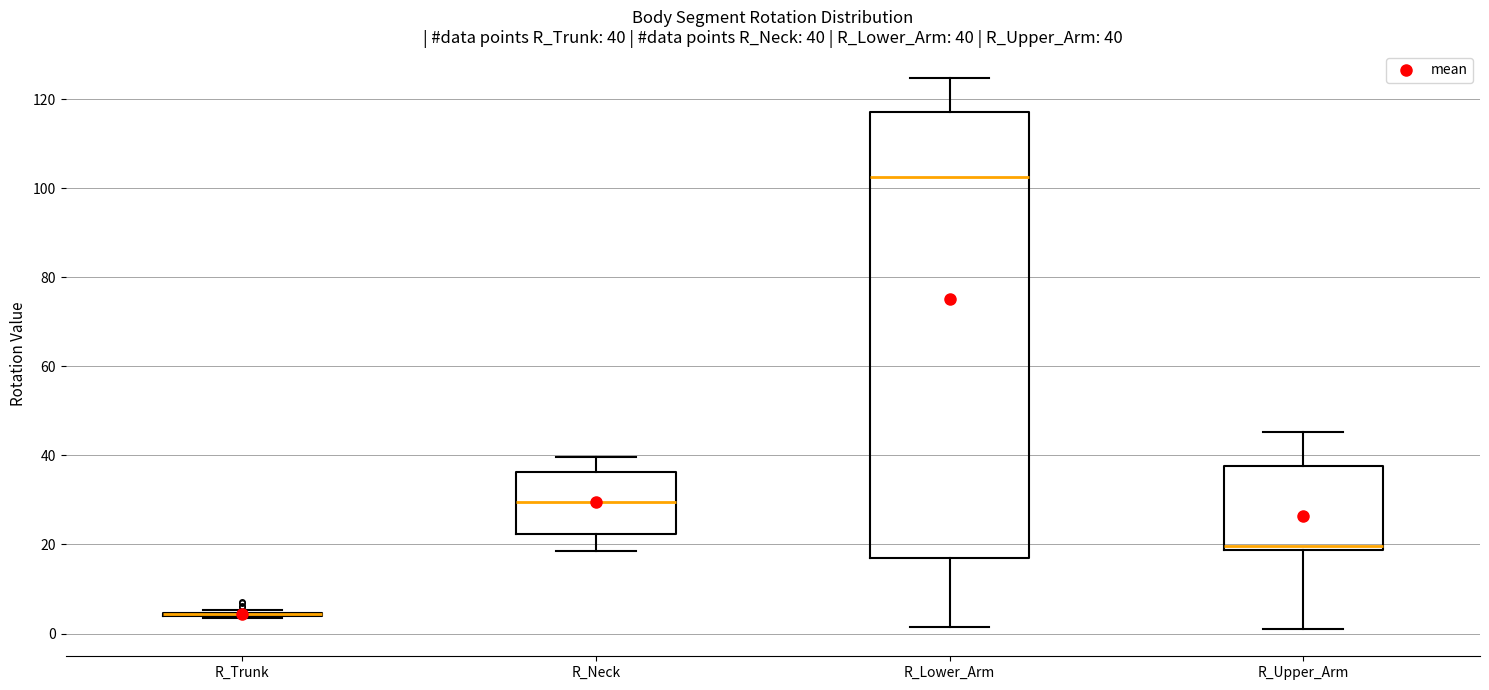

Comparing the boxes themselves (not the whiskers), which one is the tallest?

R_Lower_Arm